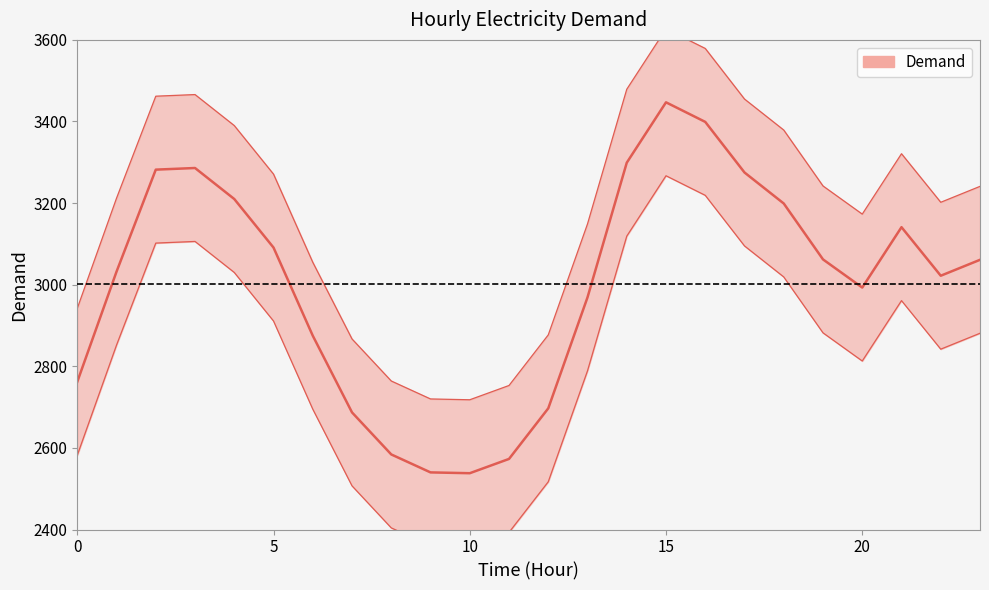

Reading left to right, transcribe all the data shown in this chart.

0=2762	1=3032	2=3282	3=3286	4=3210	5=3091	6=2875	7=2687	8=2584	9=2540	10=2538	11=2573	12=2697	13=2969	14=3299	15=3447	16=3399	17=3275	18=3199	19=3062	20=2993	21=3141	22=3022	23=3061